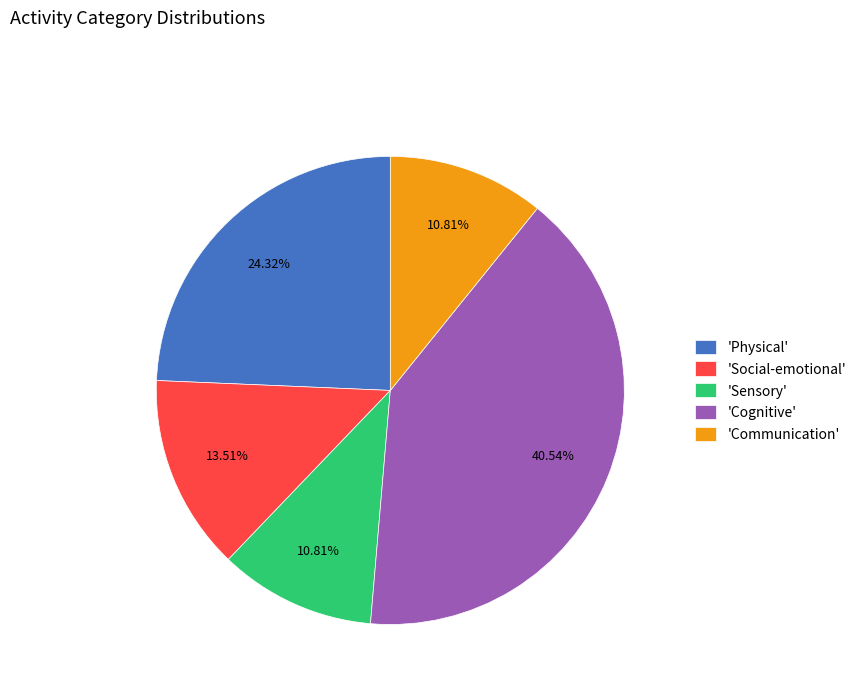

What is the largest slice in the pie chart?

'Cognitive'